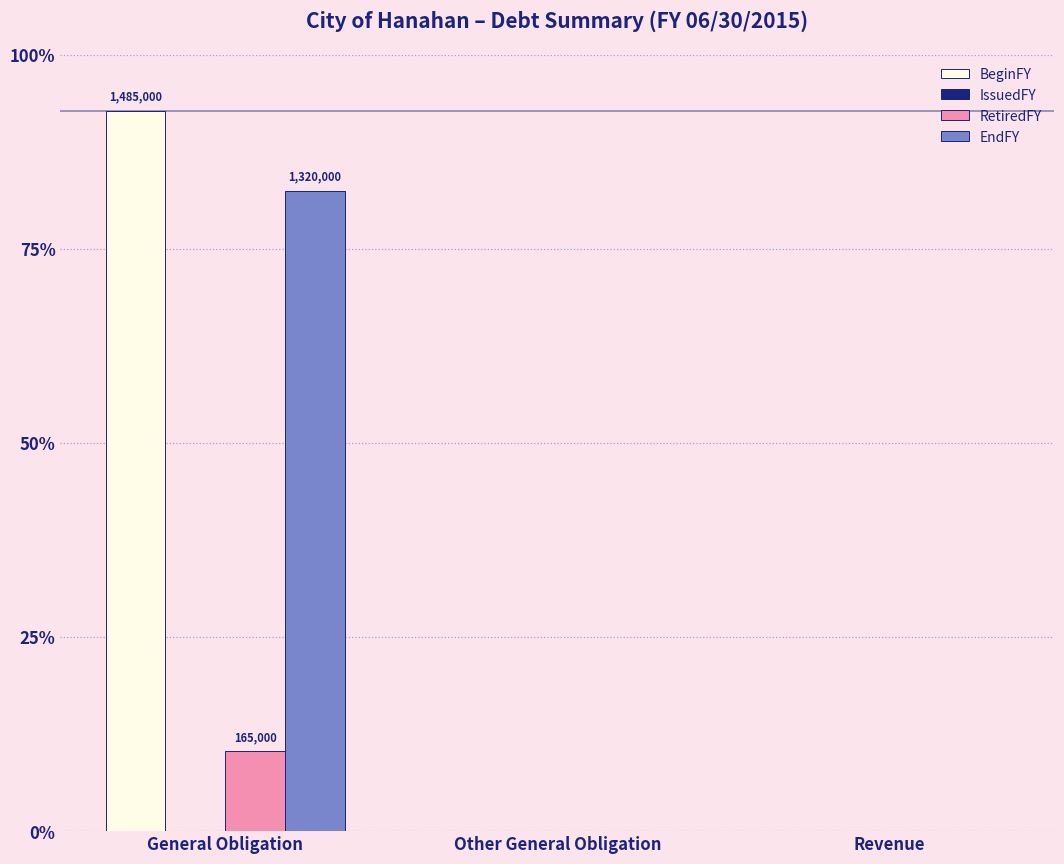

Does the chart contain stacked bars?

No